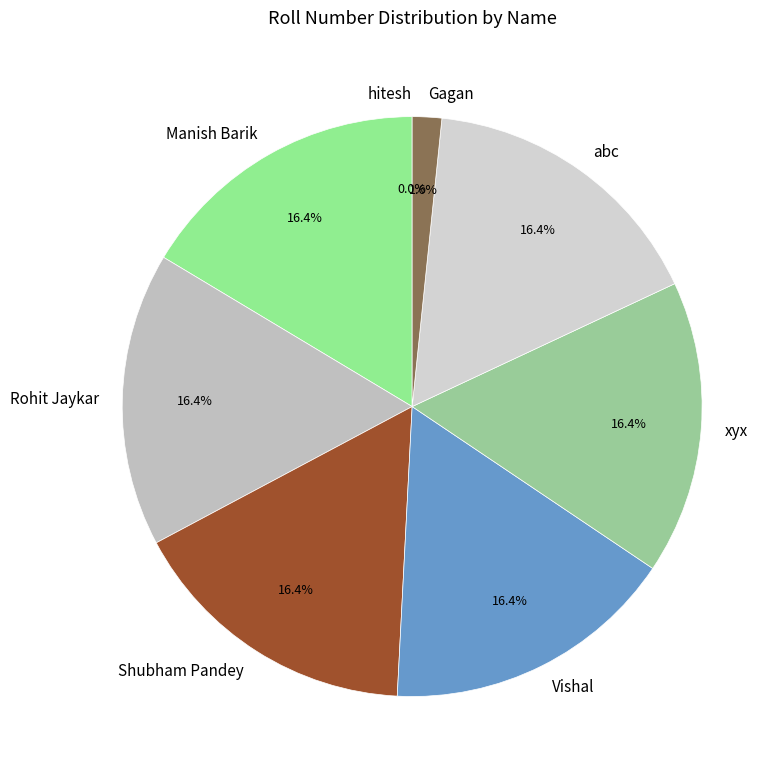

To the nearest percent, what is the average slice percentage?

12%